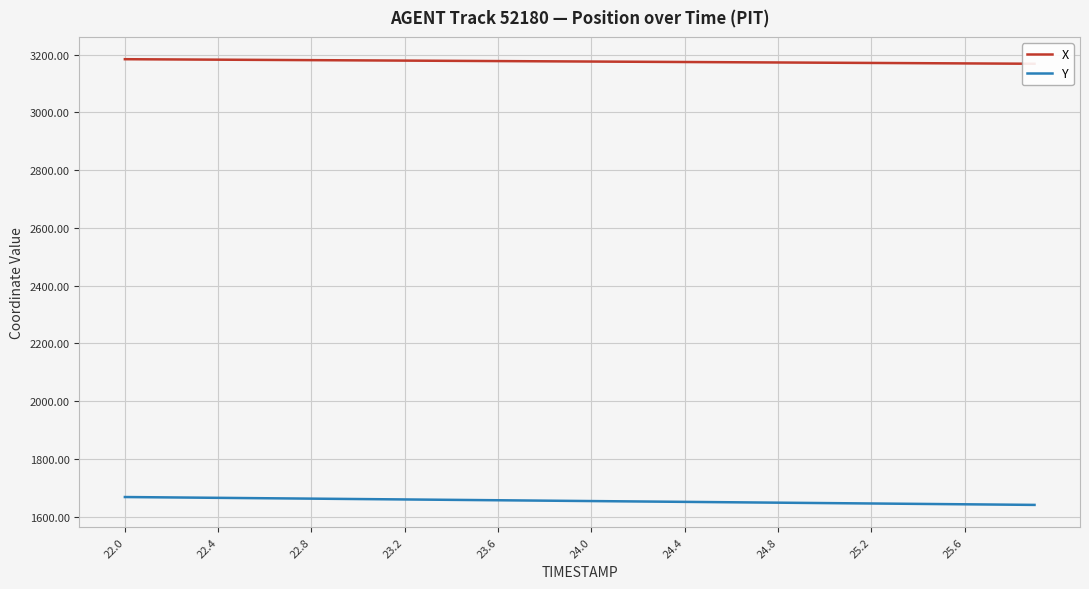

Reading left to right, what are all the values shown in this chart?

X: 3184.0	3183.6	3183.2	3182.8	3182.4	3182.0	3181.6	3181.2	3180.8	3180.4	3180.0	3179.6	3179.2	3178.8	3178.4	3178.0	3177.6	3177.2	3176.8	3176.3	3175.9	3175.5	3175.1	3174.7	3174.3	3173.9	3173.5	3173.1	3172.7	3172.3	3171.9	3171.5	3171.1	3170.7	3170.3	3169.9	3169.5	3169.1	3168.7	3168.3
Y: 1668.5	1667.8	1667.0	1666.4	1665.7	1665.0	1664.3	1663.6	1662.9	1662.2	1661.5	1660.8	1660.1	1659.4	1658.7	1658.0	1657.3	1656.6	1655.9	1655.2	1654.5	1653.8	1653.1	1652.4	1651.7	1651.0	1650.3	1649.6	1648.9	1648.2	1647.5	1646.8	1646.1	1645.4	1644.7	1644.0	1643.3	1642.6	1641.9	1641.2